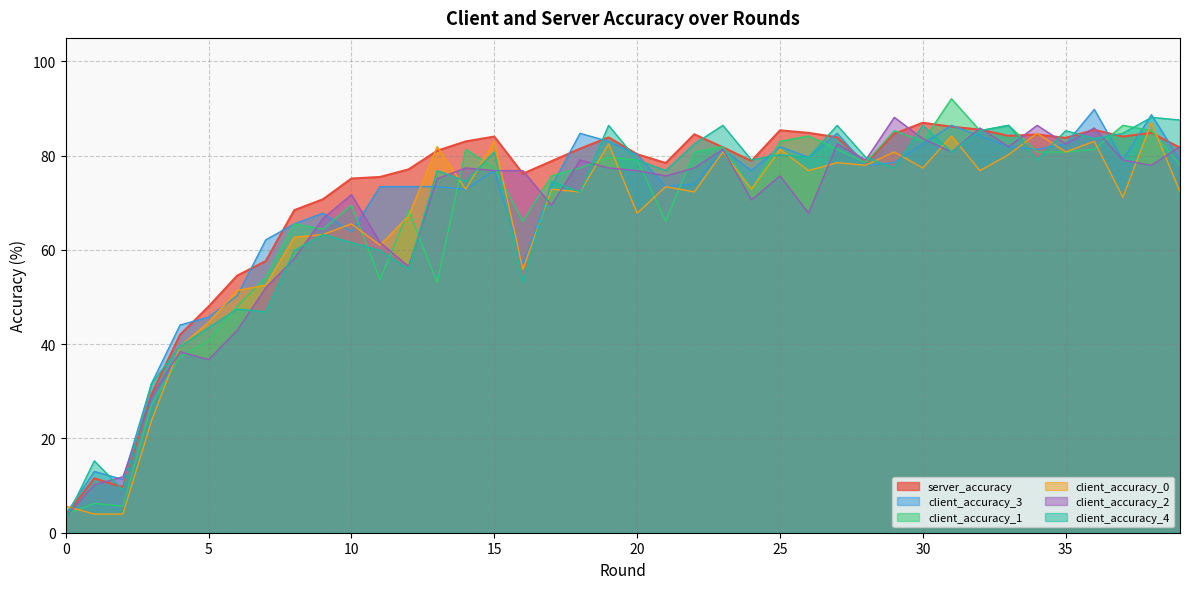

Where does the client_accuracy_2 series first go above 76?

14